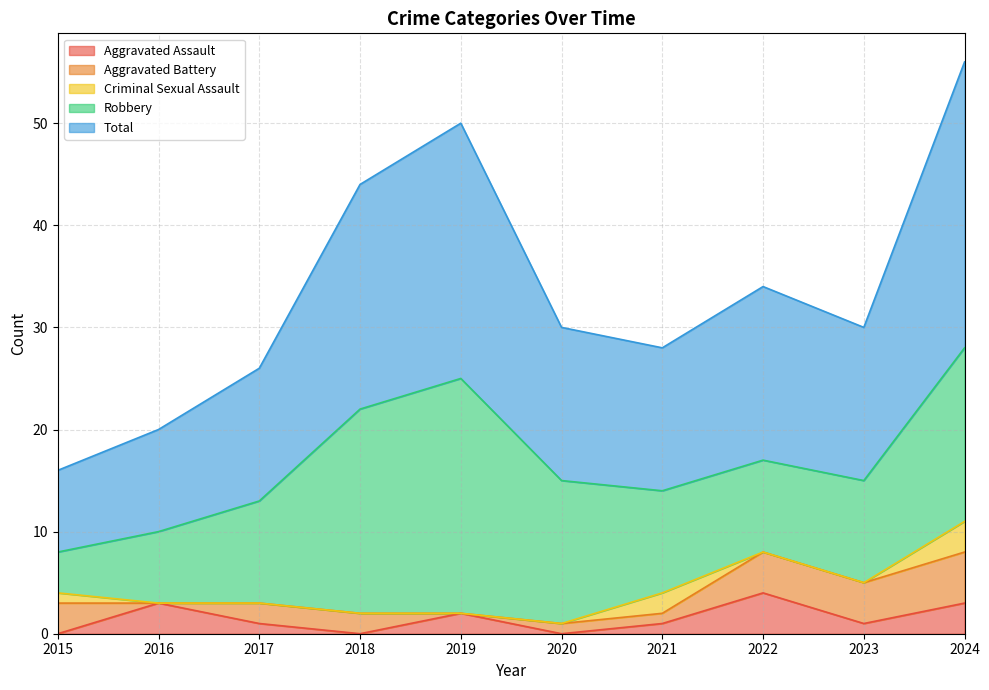

The value of Criminal Sexual Assault at 2018 is 0. True or false?

True